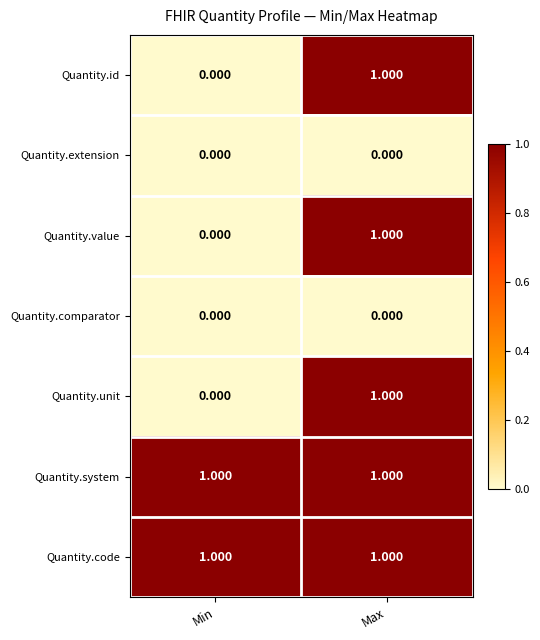

Is the value of Quantity.comparator at Min greater than the value of Quantity.unit at Max?

No